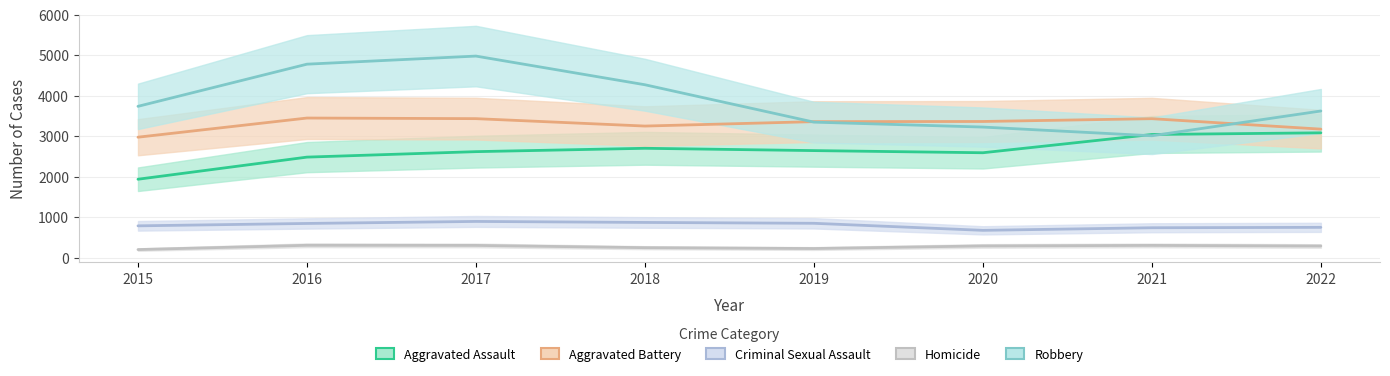

True or false: Homicide and Robbery cross at least once.

False